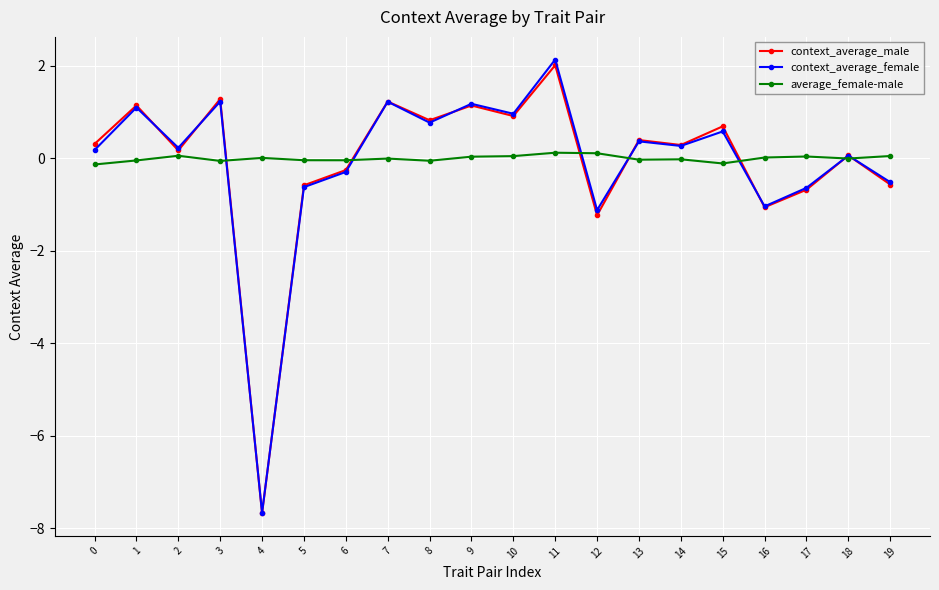

At which category is the sum across all series the highest?

11